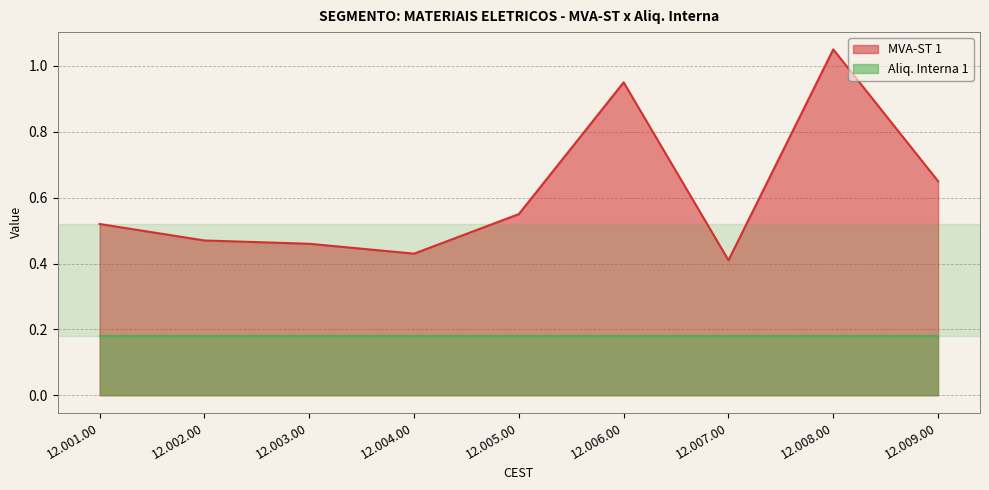

At which label is the value closest to 0?

12.007.00